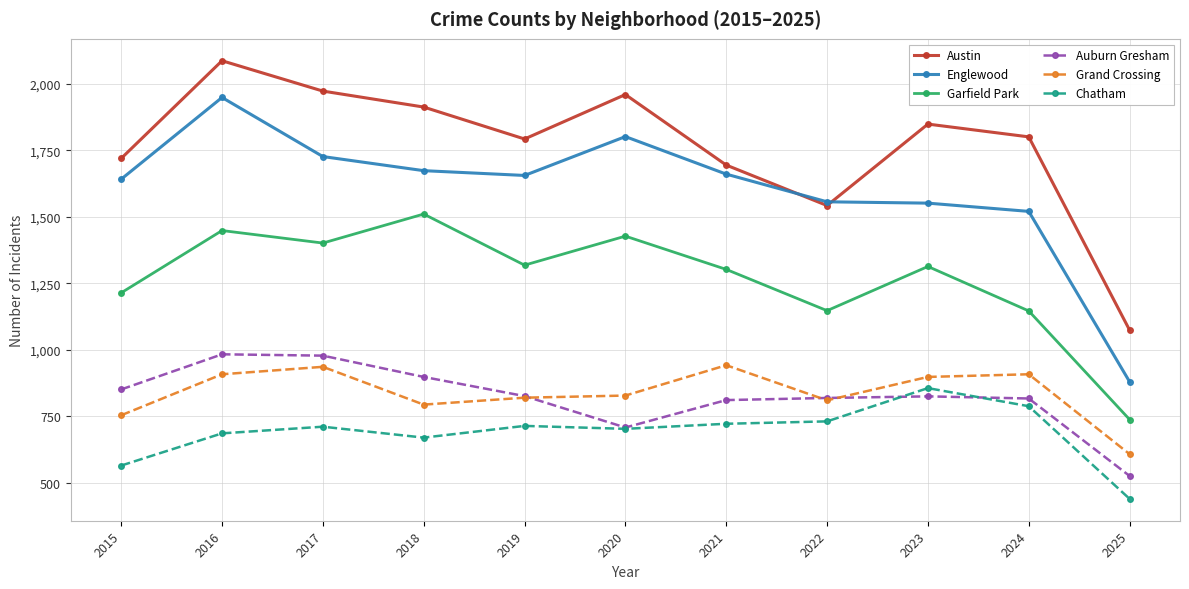

What is the spread (max minus min) of values at 2023?

1023